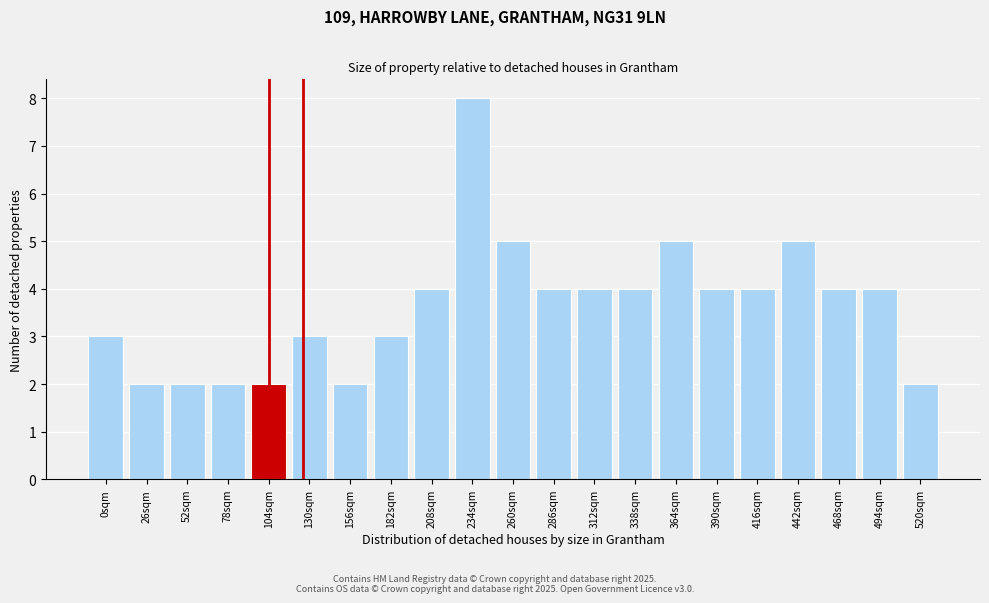

Reading left to right, extract all data points from this chart.

3	2	2	2	2	3	2	3	4	8	5	4	4	4	5	4	4	5	4	4	2